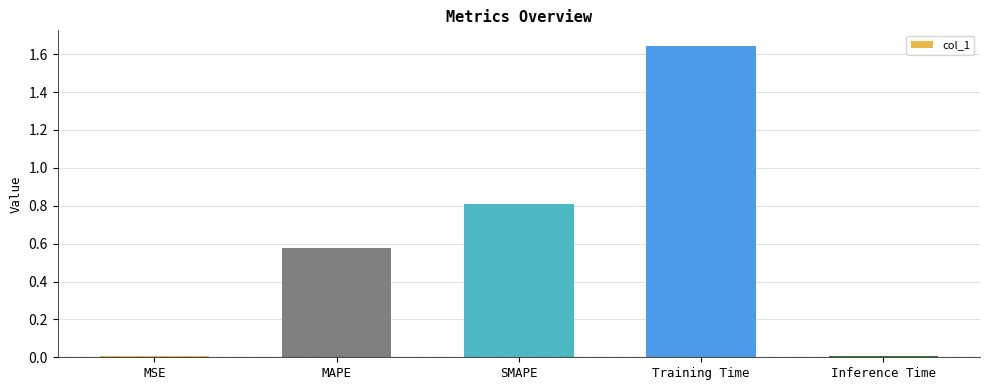

What is the sum of the values at MSE and SMAPE?

0.8